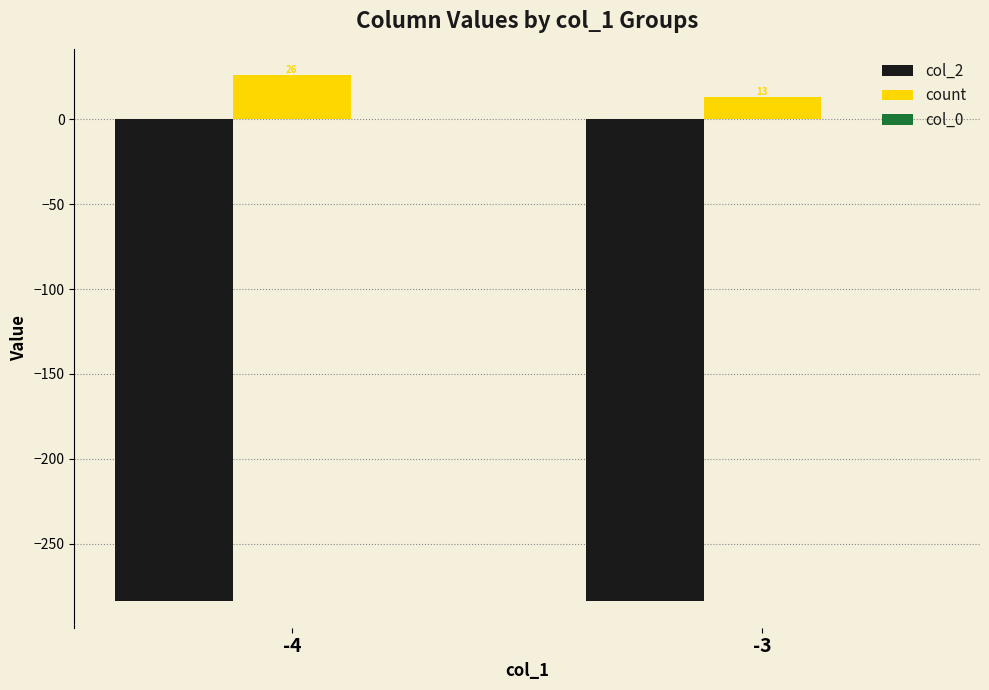

What is the difference between the highest and lowest values at -3?

297.0